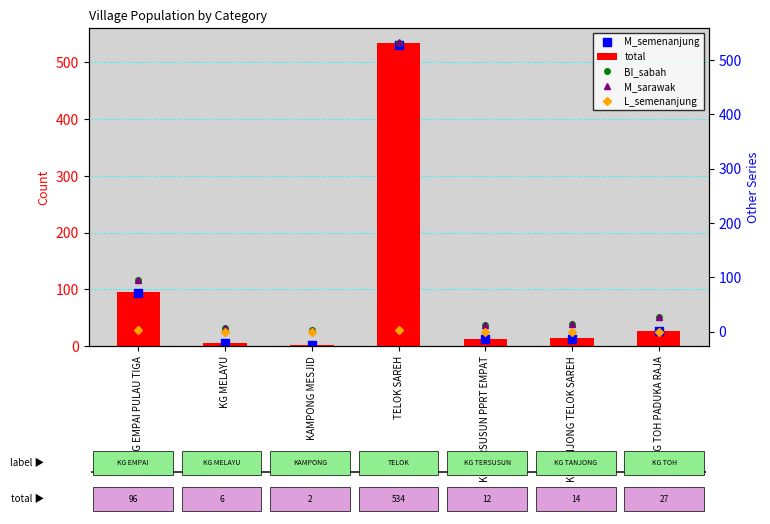

At how many categories does at least one series exceed 354?

1